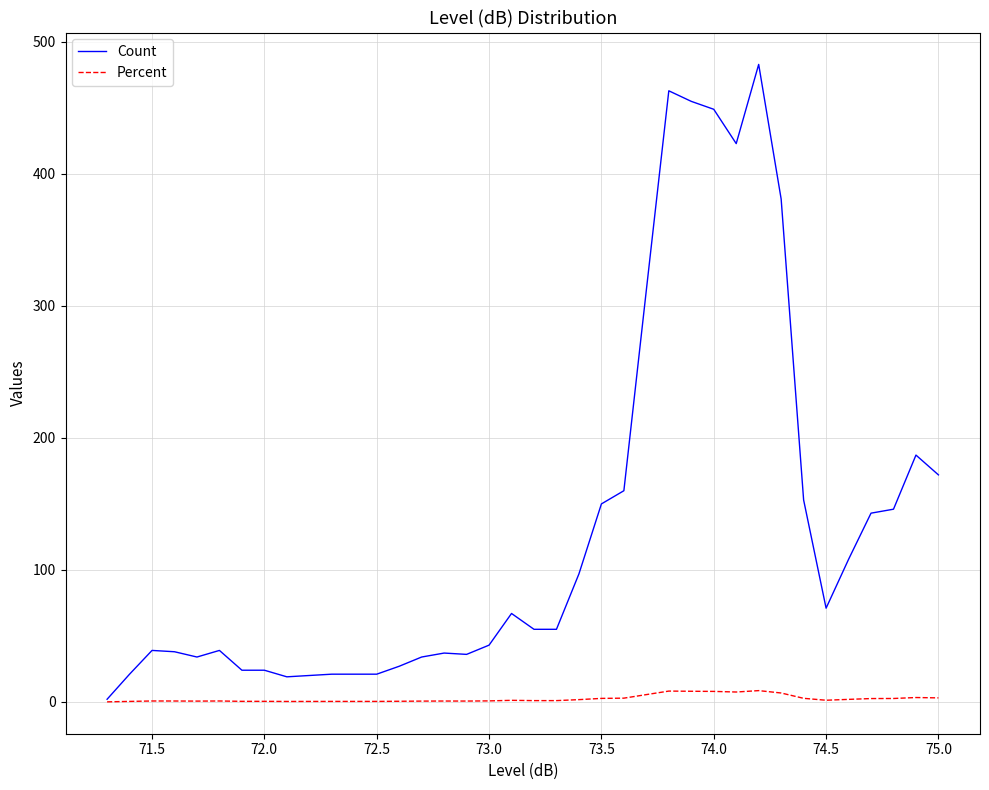

What is the average value of the Percent series?

2.3